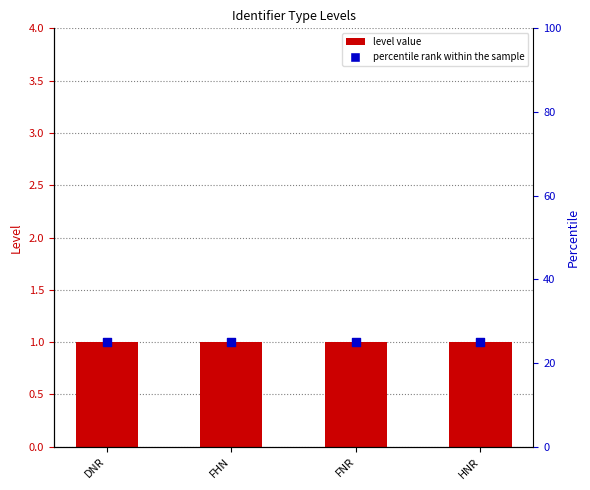

What is the total value across all series at HNR?

26